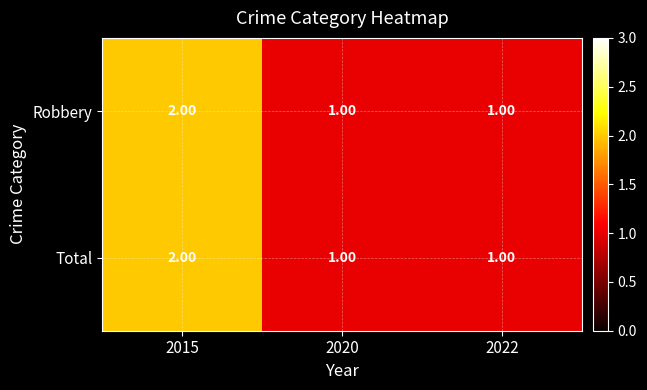

At how many categories does at least one series exceed 1?

1